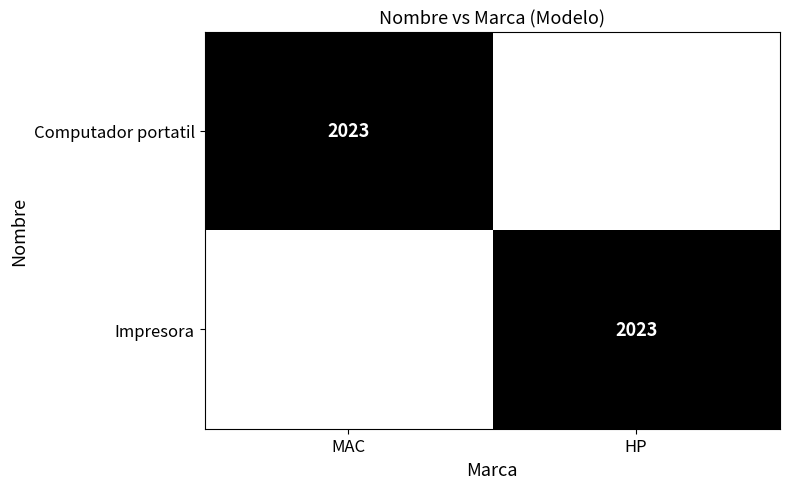

What is the total value across all series at MAC?

1